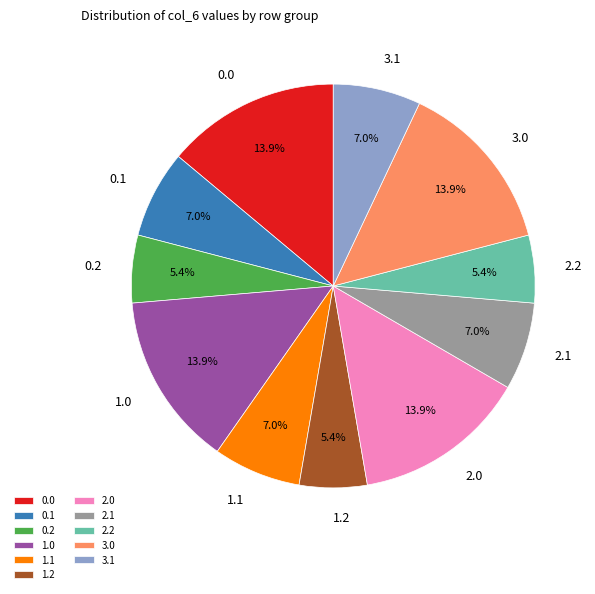

Is it true that 1.1 is 7% of the pie?

True